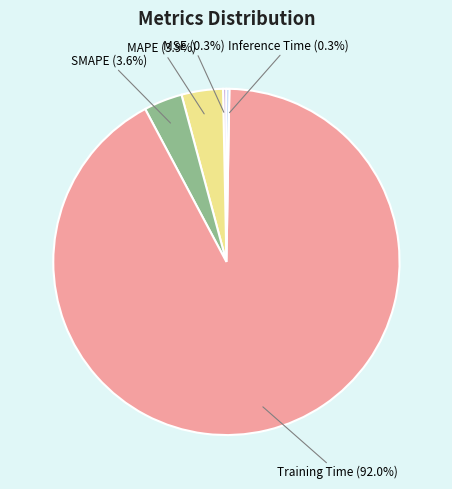

Does MAPE represent more than half of the total?

No